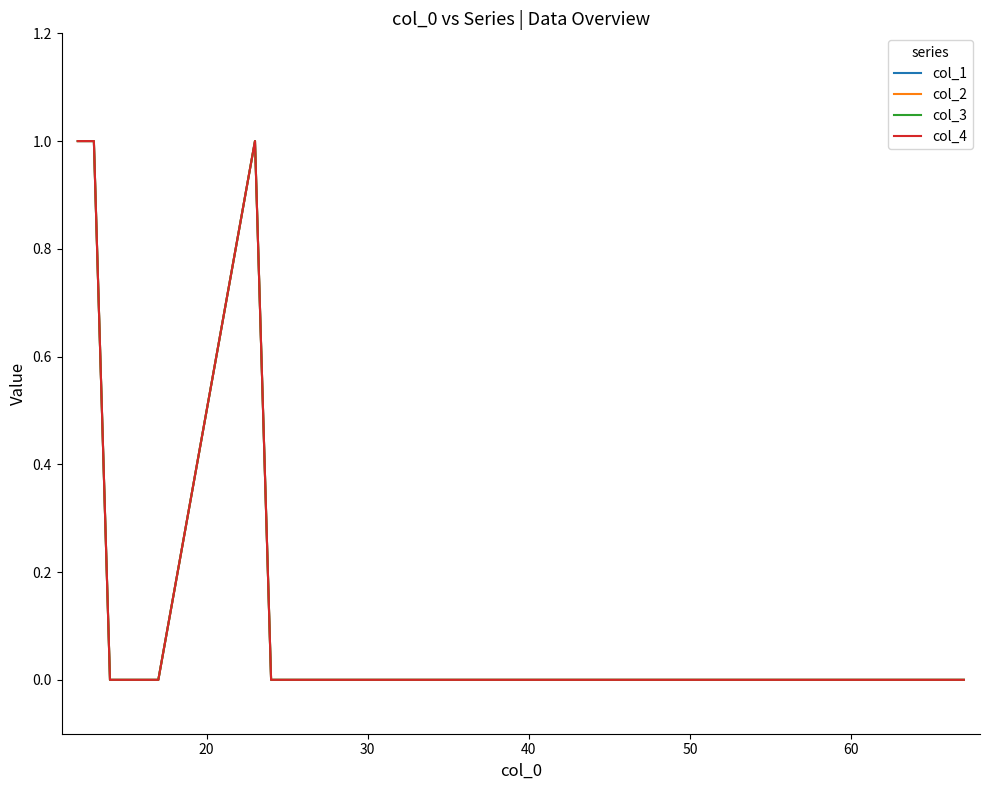

Does the chart have visible grid lines?

No